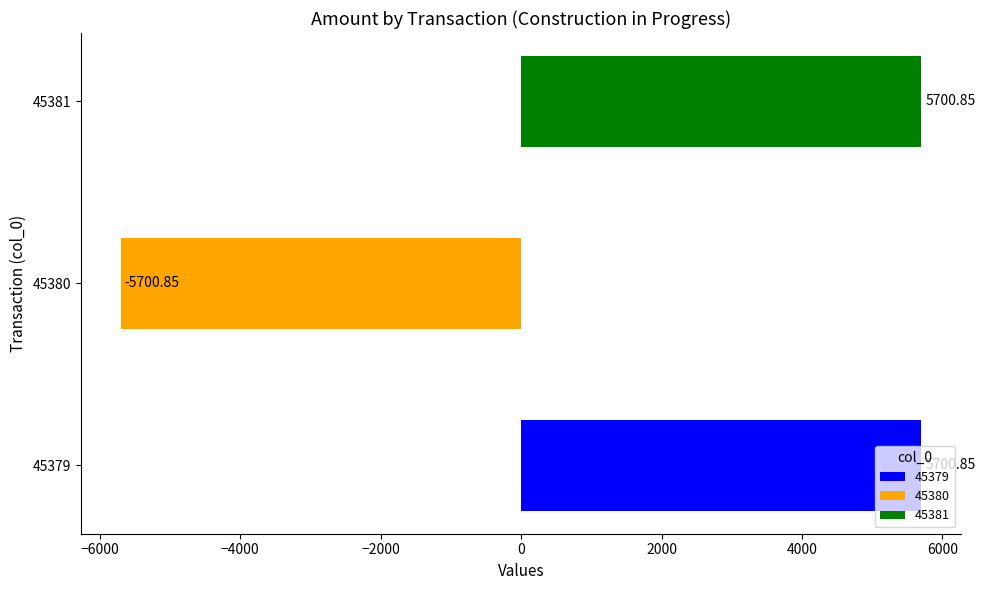

What is the sum of all values?

5700.9